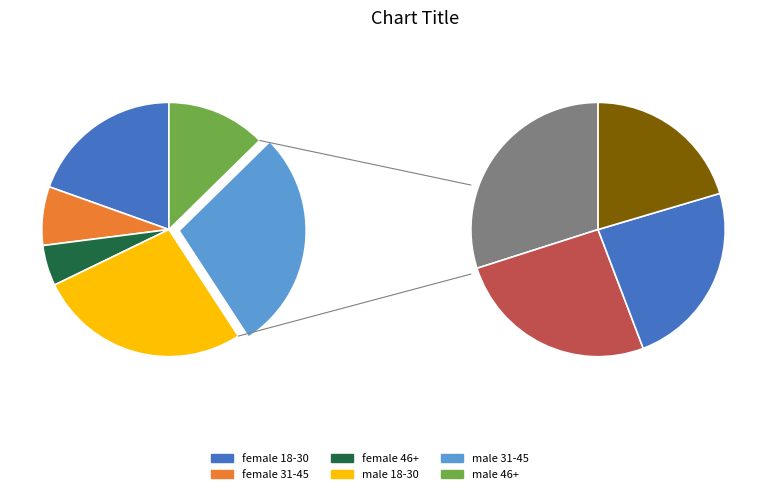

To the nearest percent, what is the difference between the male 31-45 and male 46+ slice percentages?

16%